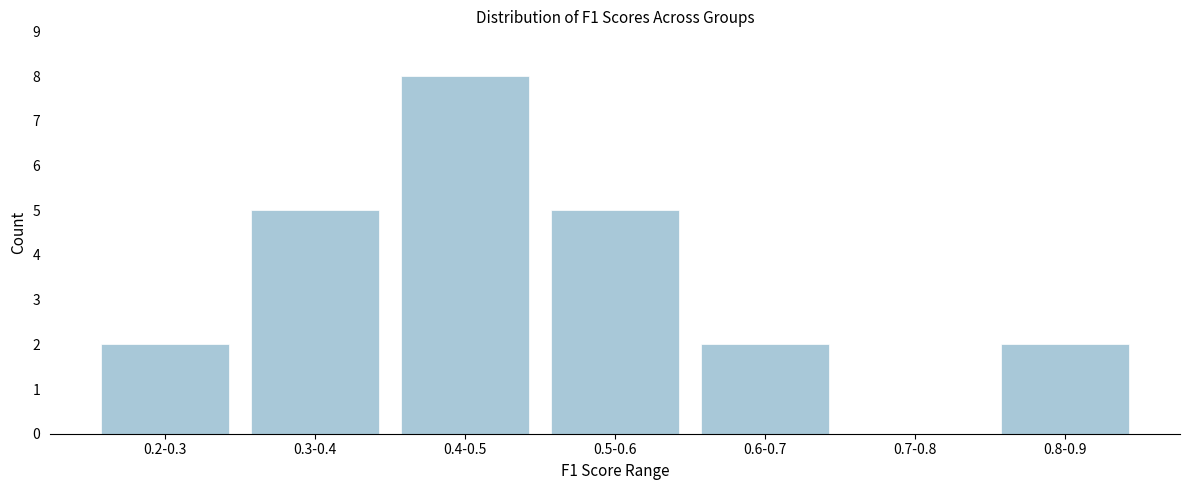

Reading left to right, transcribe all the data shown in this chart.

0.2-0.3=2	0.3-0.4=5	0.4-0.5=8	0.5-0.6=5	0.6-0.7=2	0.7-0.8=0	0.8-0.9=2